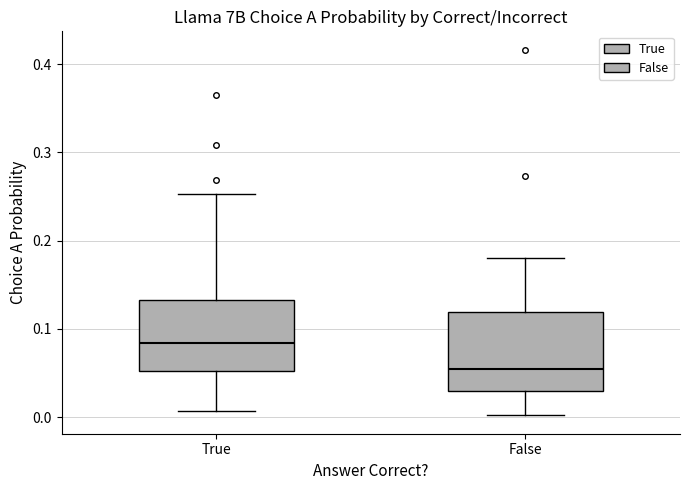

Reading left to right, read every box against the y-axis: the position of its median line, the range the box covers, and the ends of its whiskers. The values are not printed on the chart, so give them approximately, as read against the axis.

True: median 0.08, box 0.05 to 0.13, whiskers 0.01 to 0.25
False: median 0.05, box 0.03 to 0.12, whiskers 0.00 to 0.18